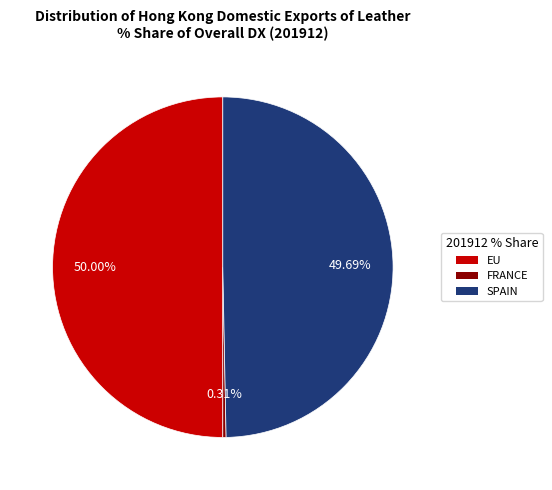

Does FRANCE account for over 50% of the chart?

No